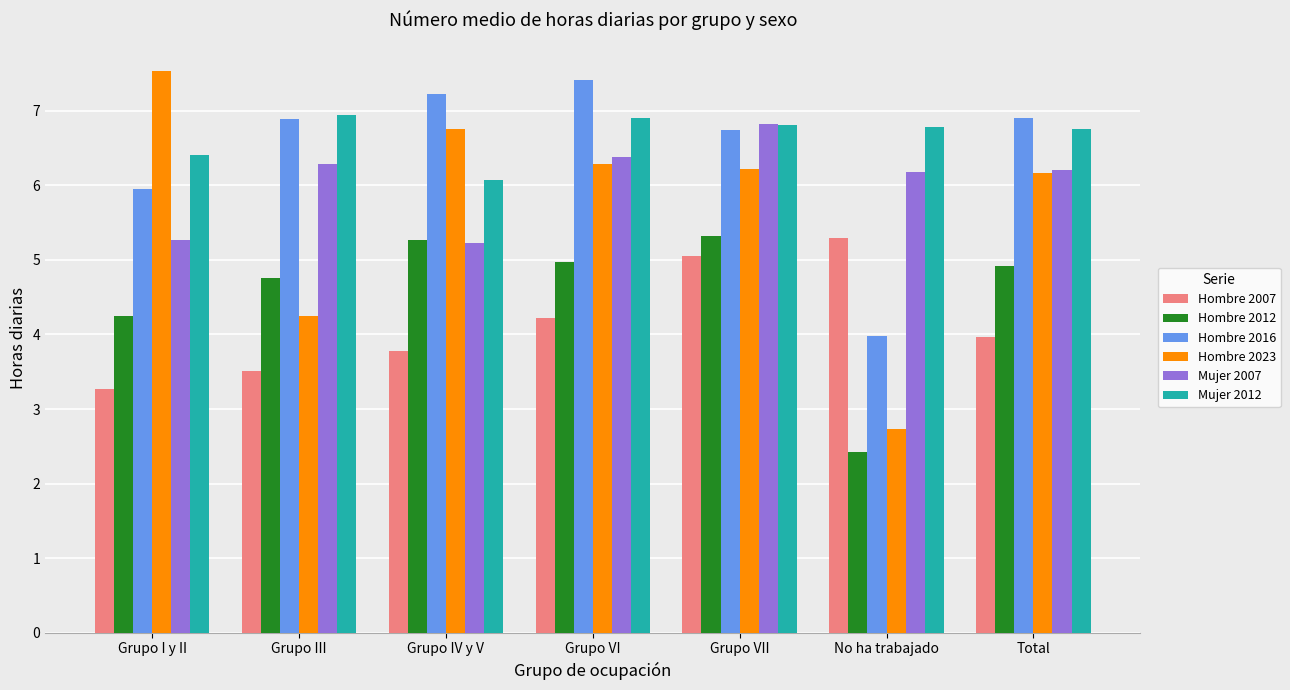

What value does the Mujer 2007 series have at Grupo VI?

6.4